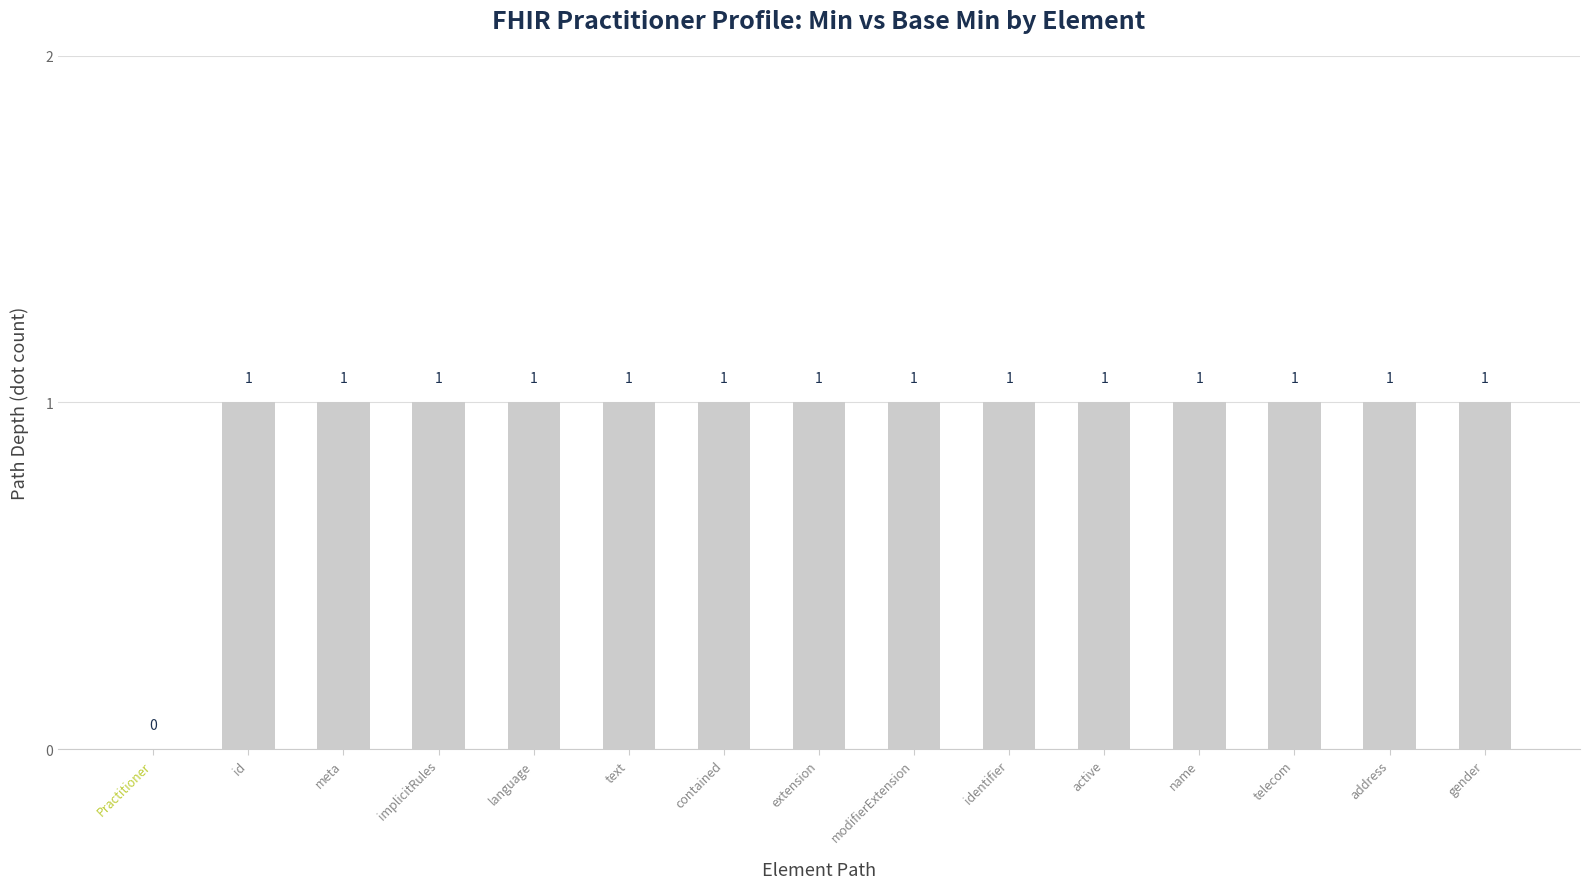

What is the greatest value displayed?

1